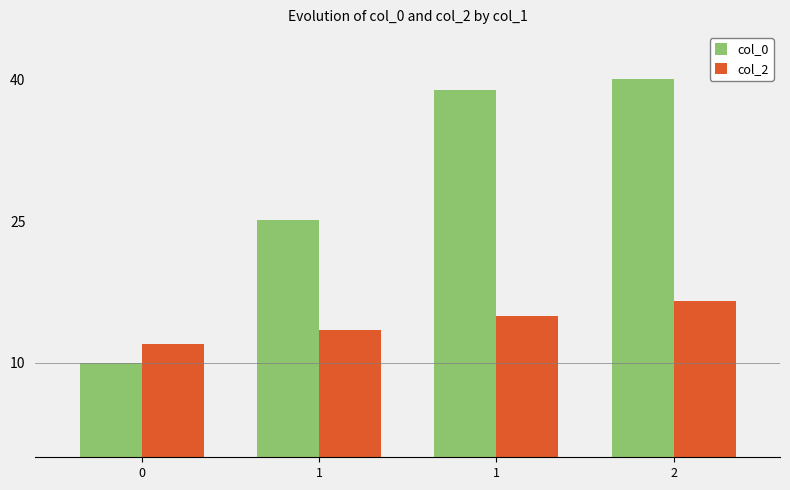

Rank the series by their average value, from highest to lowest.

col_0, col_2